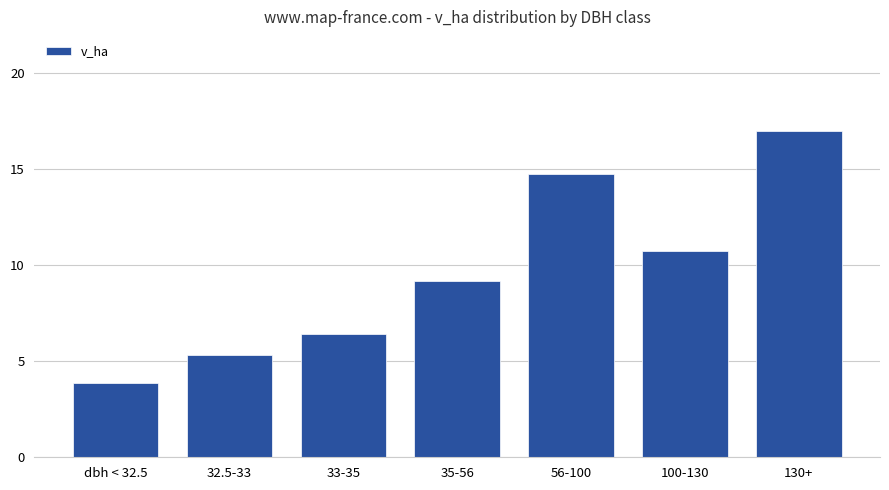

What is the label of the 5th bar from the right?

33-35